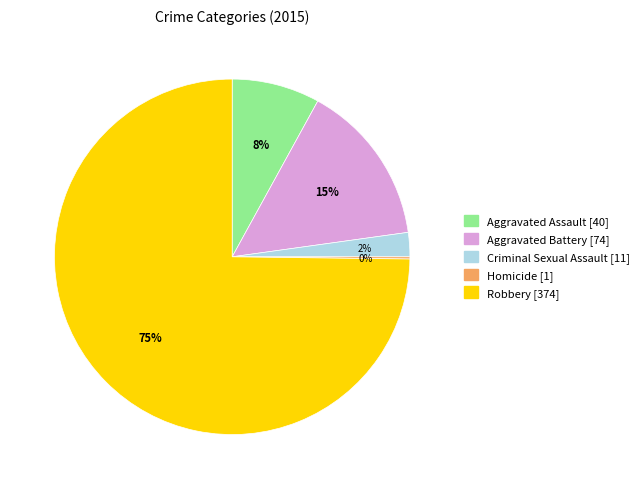

What is the ratio of the value at Criminal Sexual Assault [11] to the value at Aggravated Battery [74]?

0.1